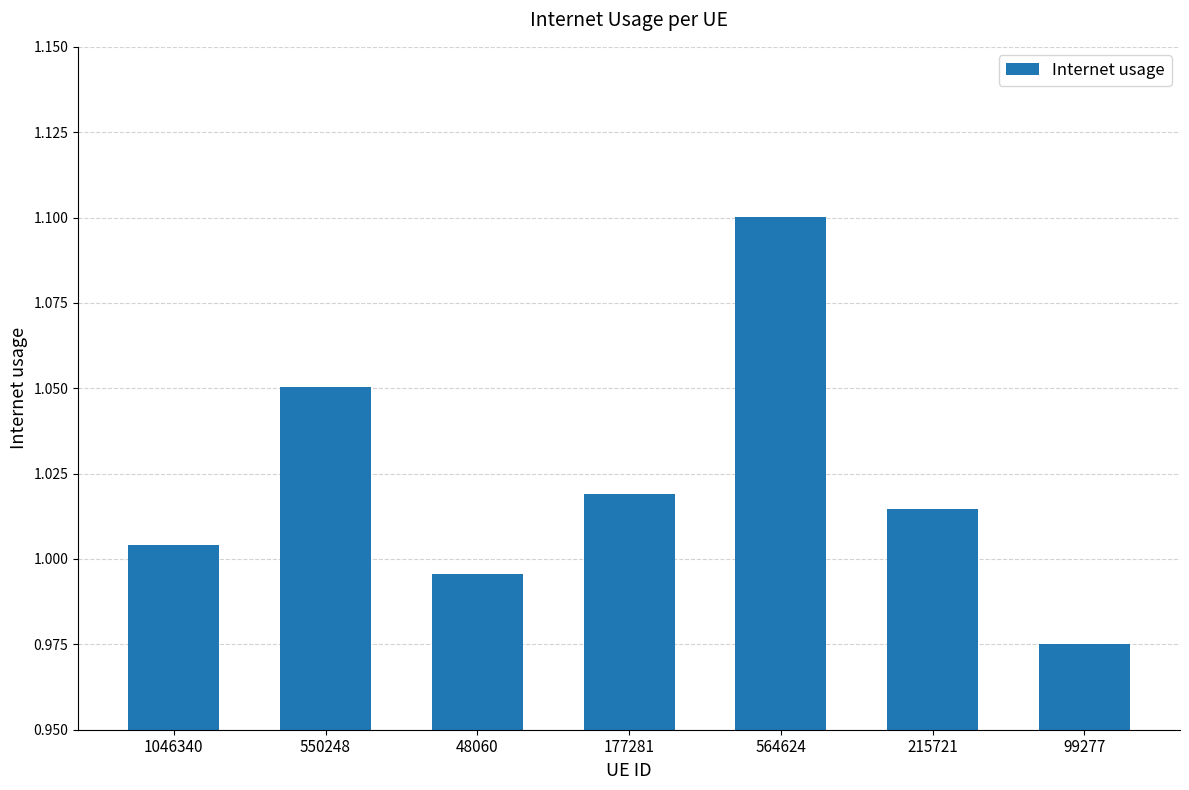

What is the change in value from 564624 to 215721?

-0.1